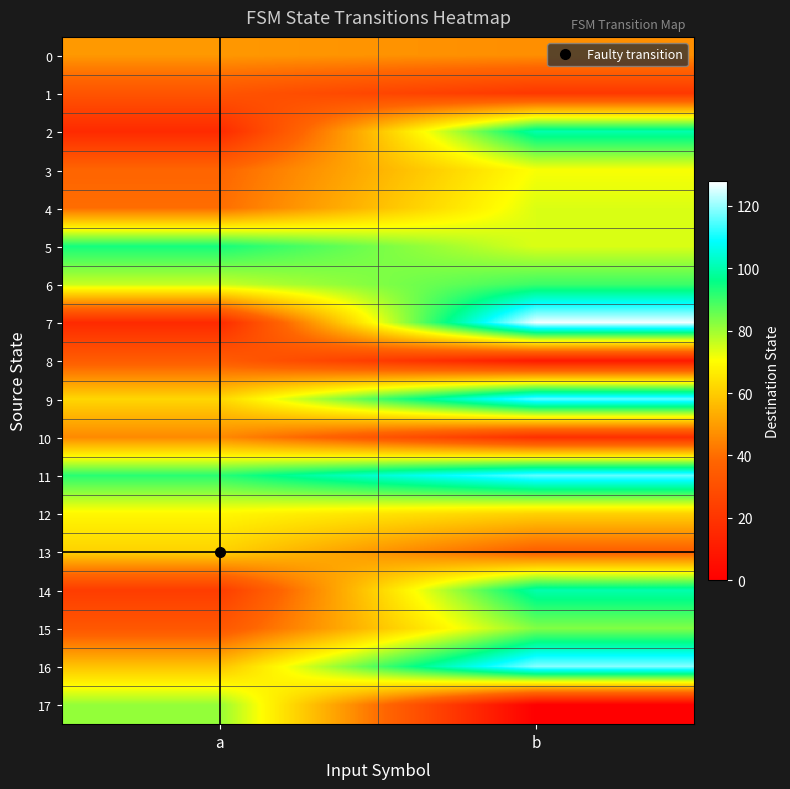

Reading left to right, transcribe all the data shown in this chart.

0: a=49	b=47
1: a=32	b=21
2: a=16	b=100
3: a=38	b=71
4: a=40	b=74
5: a=94	b=74
6: a=76	b=90
7: a=16	b=127
8: a=35	b=10
9: a=62	b=116
10: a=46	b=18
11: a=92	b=116
12: a=69	b=61
13: a=61	b=36
14: a=23	b=100
15: a=33	b=83
16: a=58	b=119
17: a=81	b=0